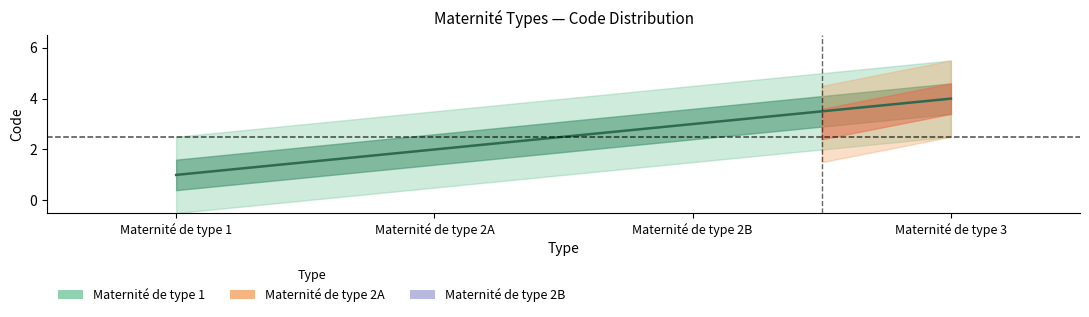

What is the difference between the maximum and minimum values?

3